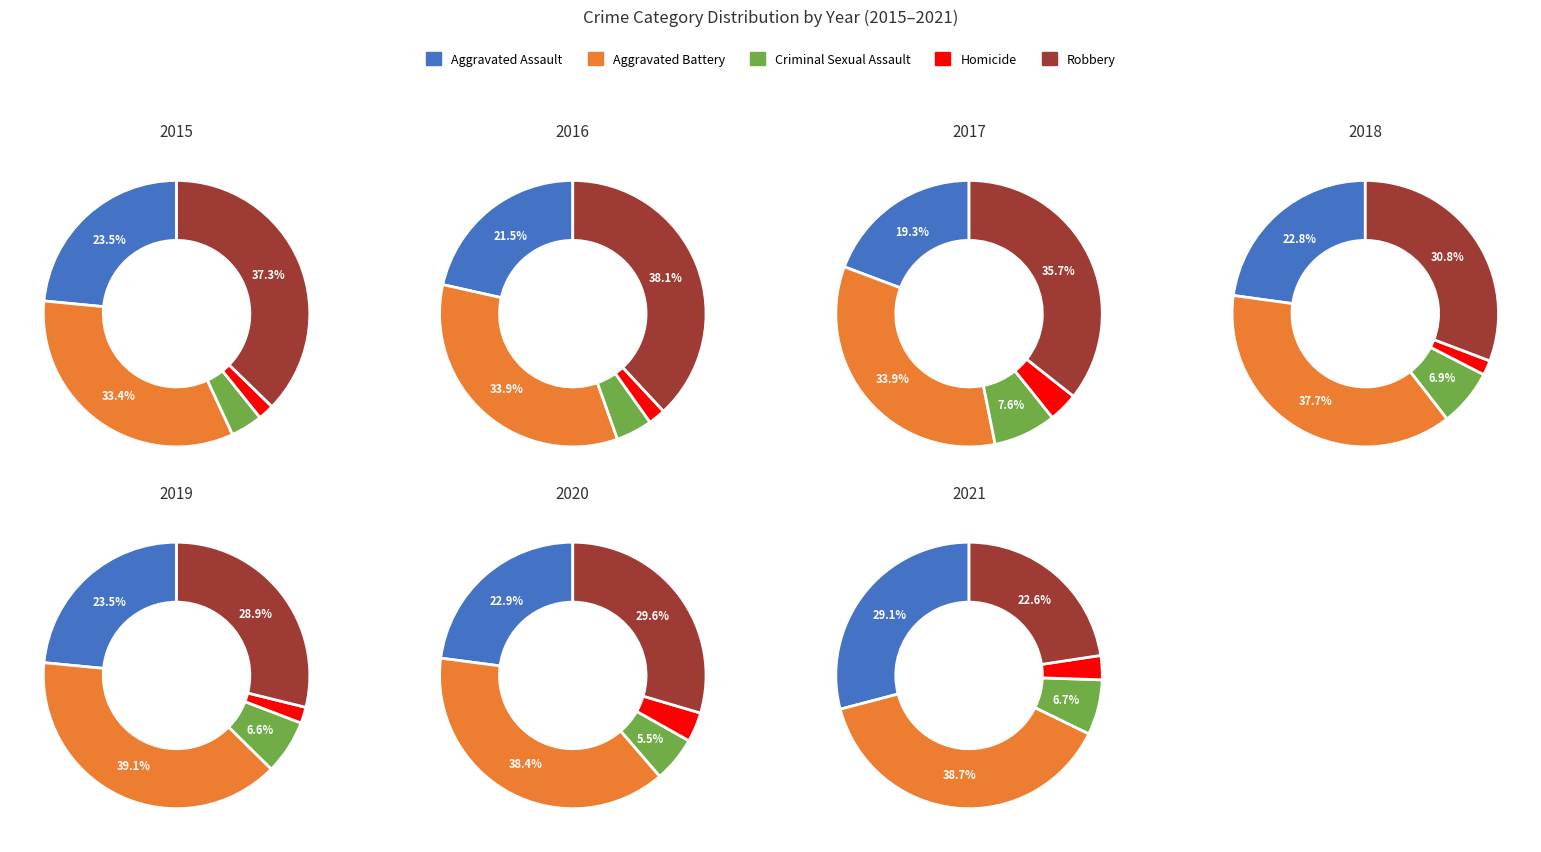

Do 10 and 3 together represent more than half of the pie?

No